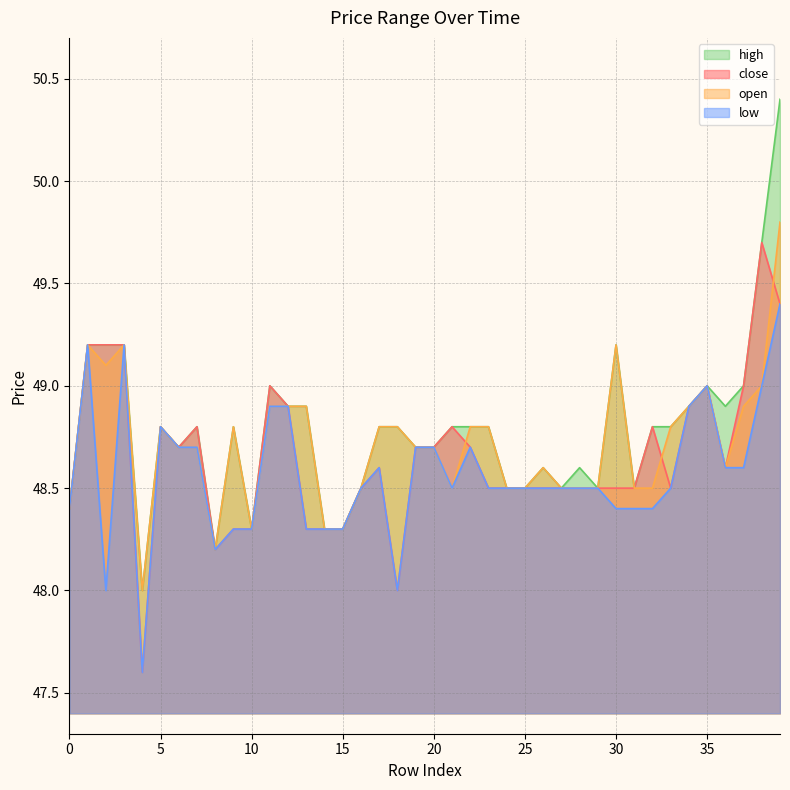

Which category has the highest value across all series?

39